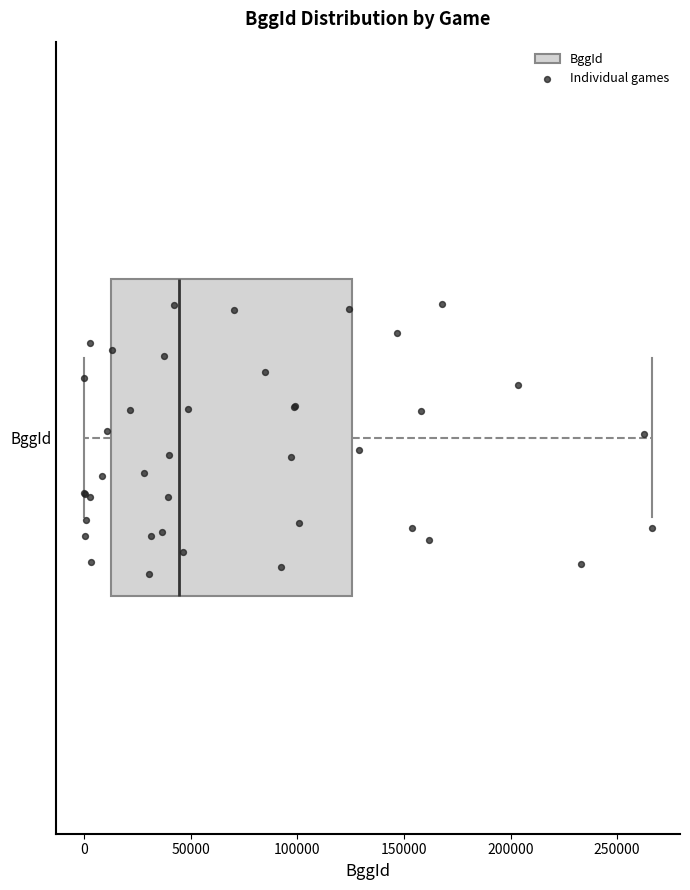

Transcribe this box plot: give where the median line is, the range the box spans, and where the two whiskers end, as read against the x-axis. The values are not printed on the chart, so give them approximately, as read against the axis.

median 45000, box 10000 to 125000, whiskers 0 to 265000